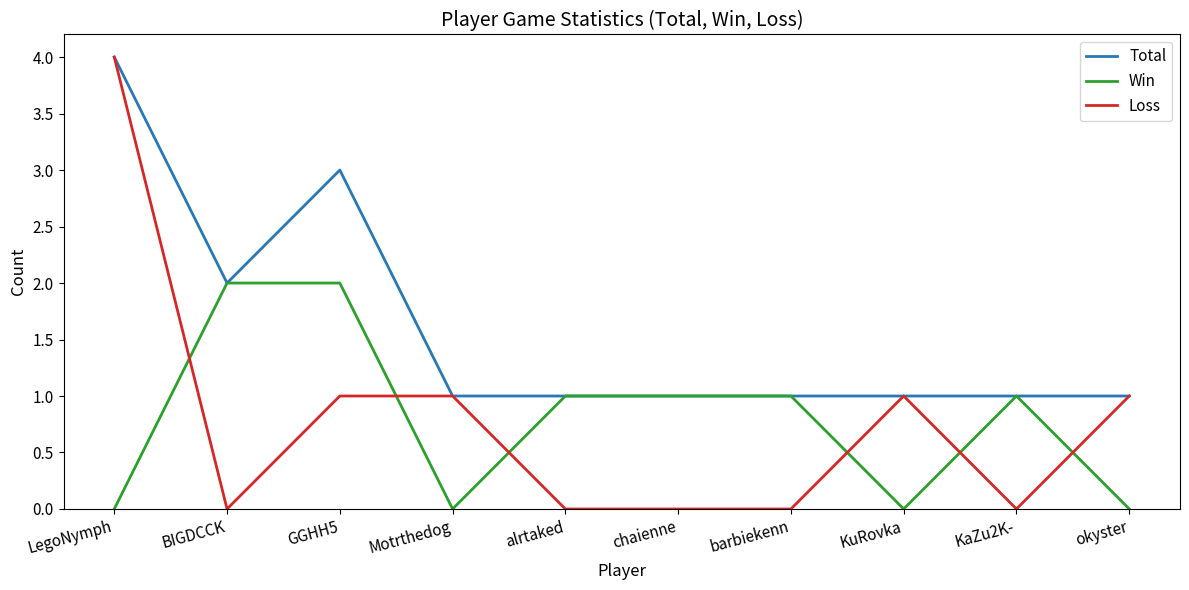

How many intersections are there between Win and Loss?

6